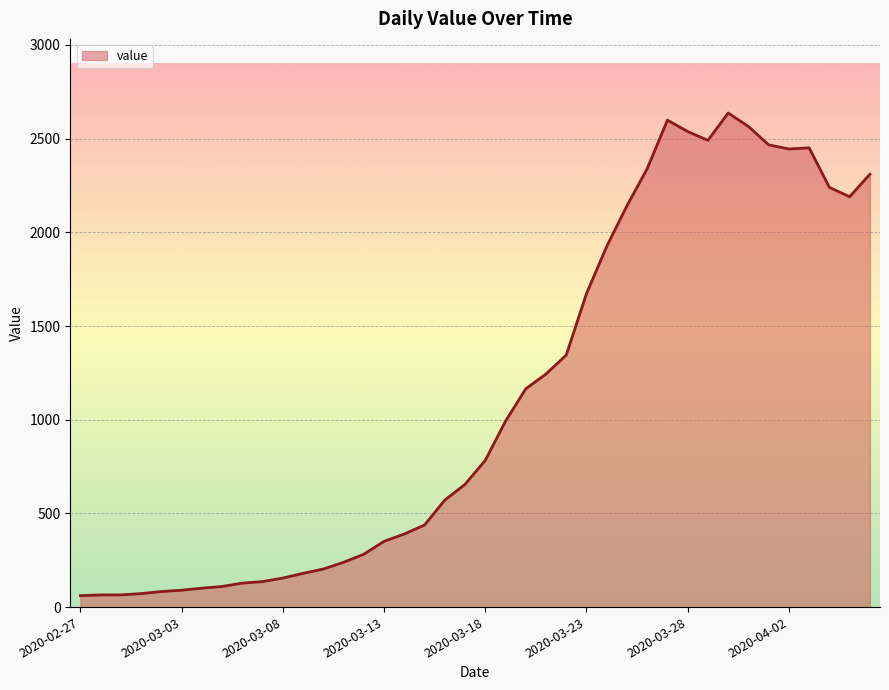

What is the greatest value displayed?

2637